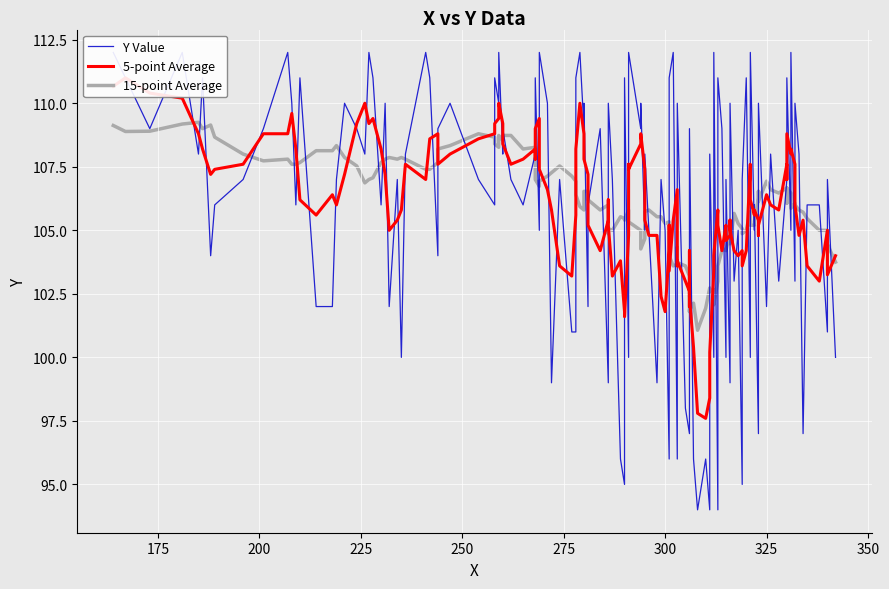

What is the value of the 36th point from the left?

103